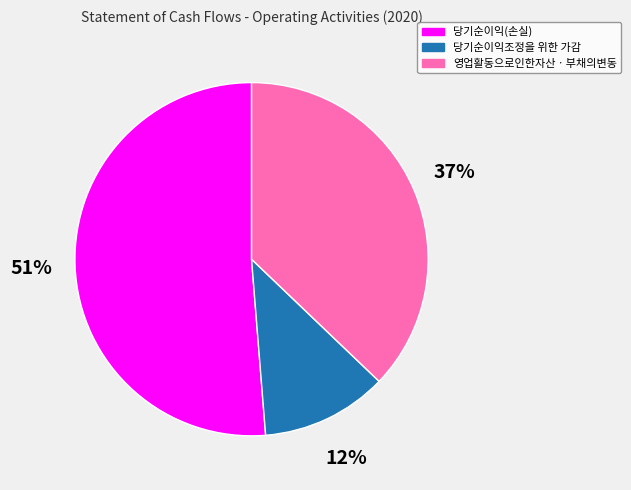

Rank the categories by value from lowest to highest.

당기순이익조정을 위한 가감, 영업활동으로인한자산ㆍ부채의변동, 당기순이익(손실)